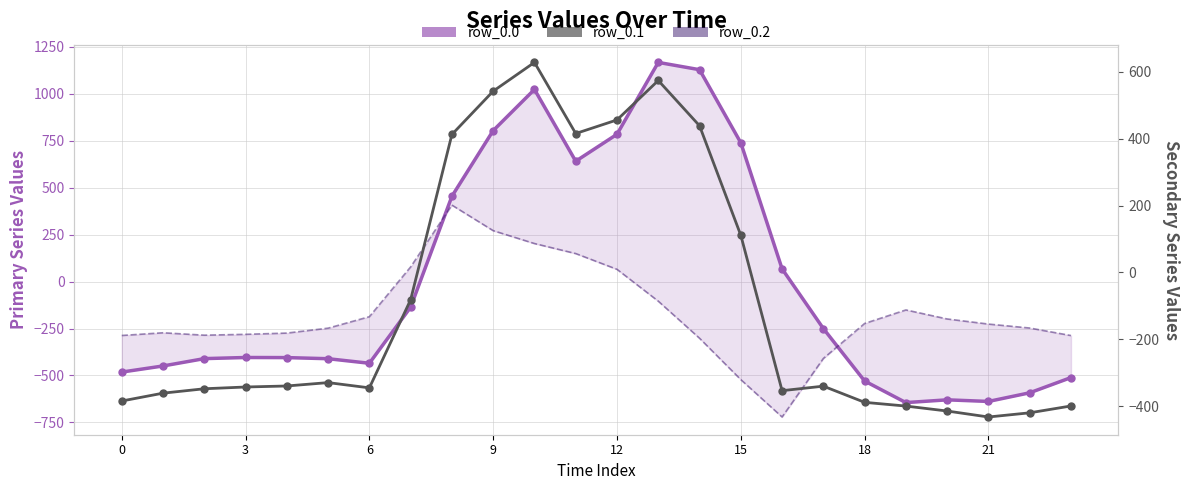

What are all the series names shown in the legend?

row_0.0, row_0.2, row_0.1